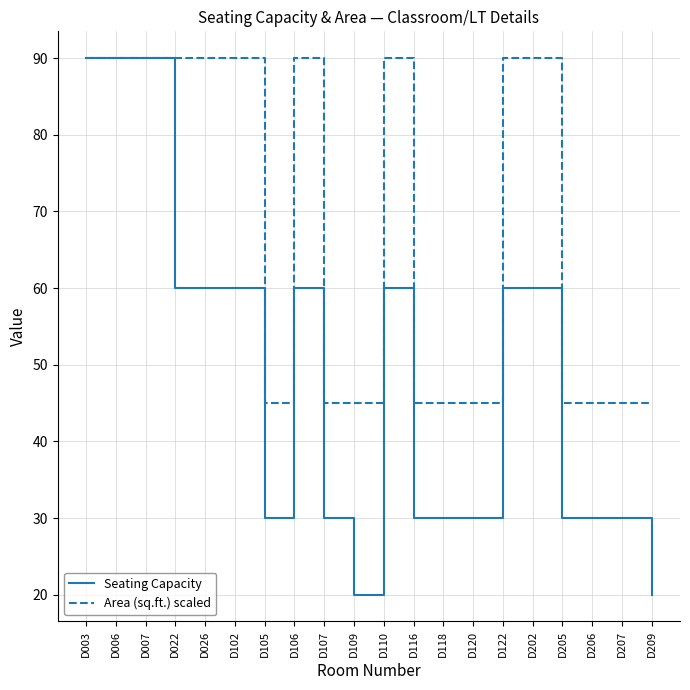

What is the approximate value of Area (sq.ft.) scaled at D110?

90